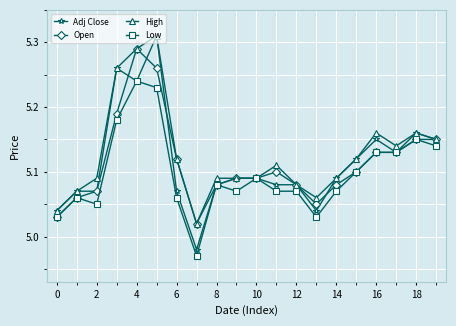

Count the Low values in the range 5 to 6.

19